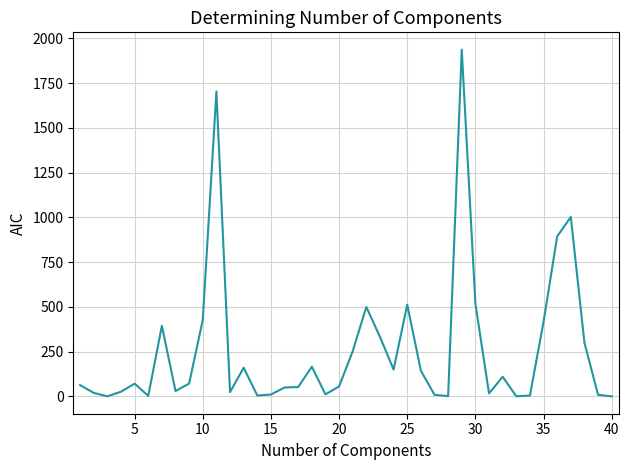

What is the greatest value displayed?

1937.3